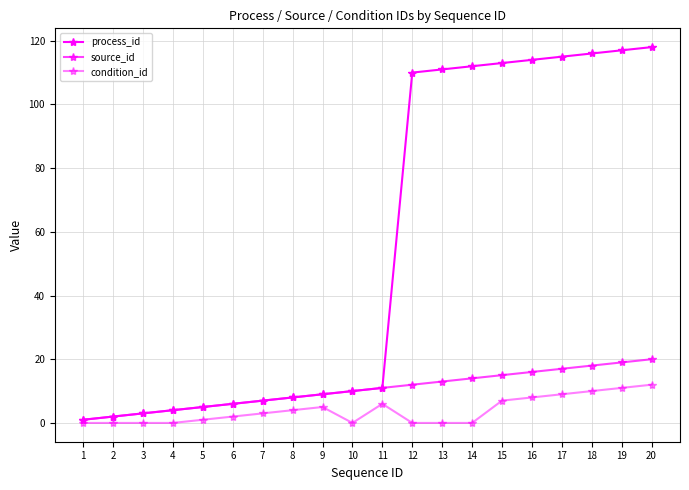

What value does the condition_id series have at 11?

6